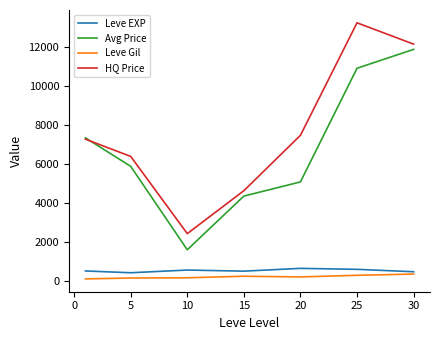

What is the sum of all HQ Price values?

53587.0